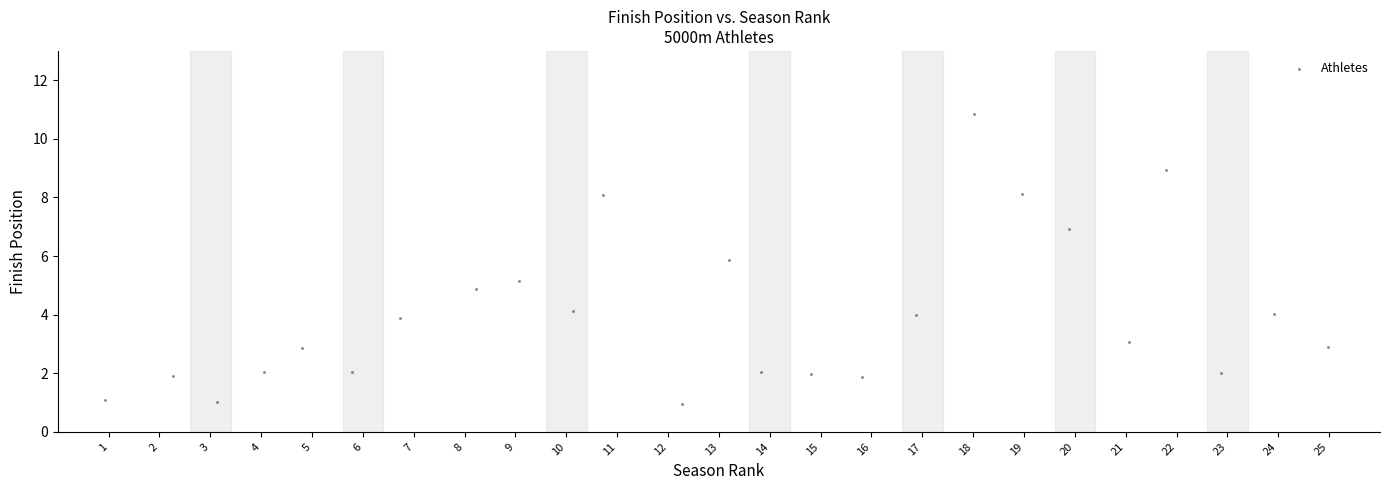

What is the range of X values (max minus min)?

24.0